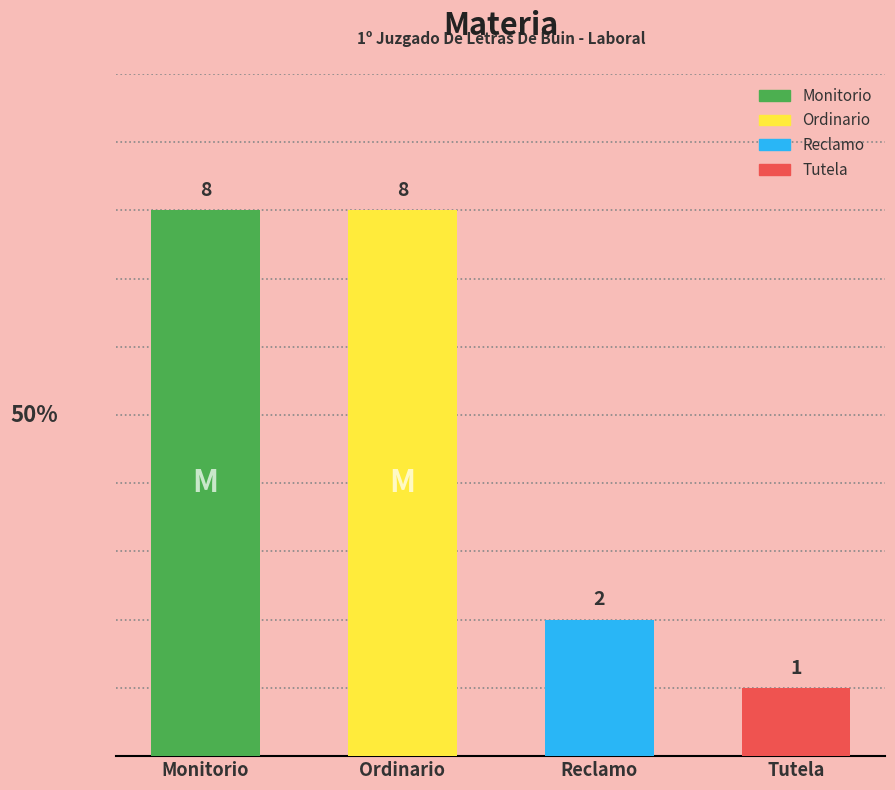

What is the change in value from Reclamo to Tutela?

-1